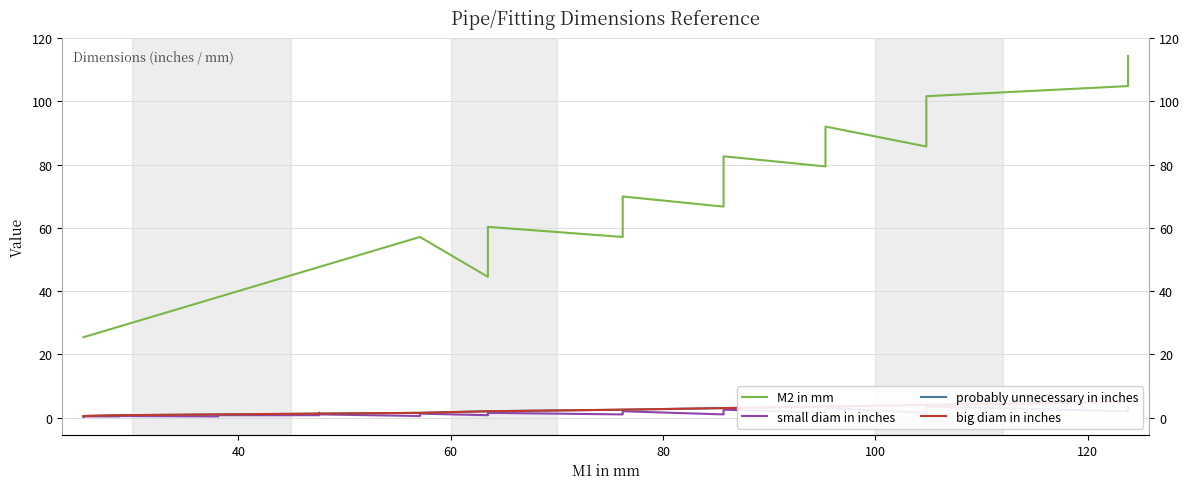

True or false: small diam in inches and M2 in mm intersect in this chart.

False